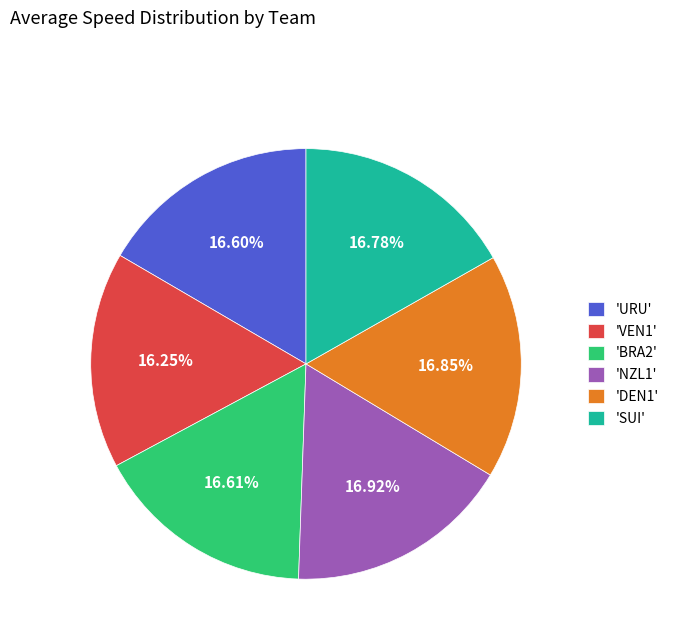

Does 'URU' represent more than half of the total?

No